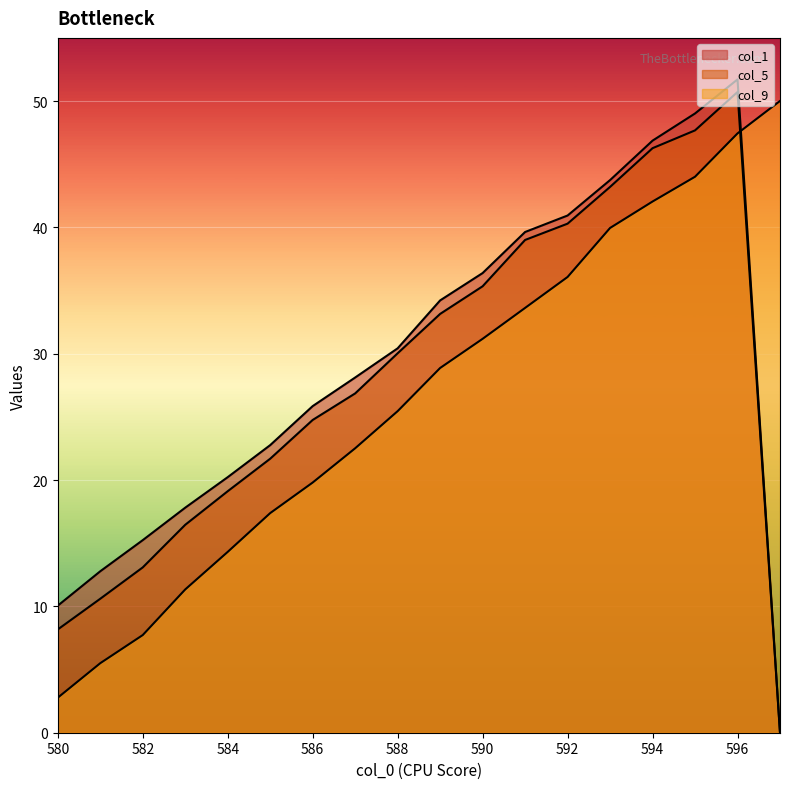

Is it true that col_5 equals 47.7 at 595?

True